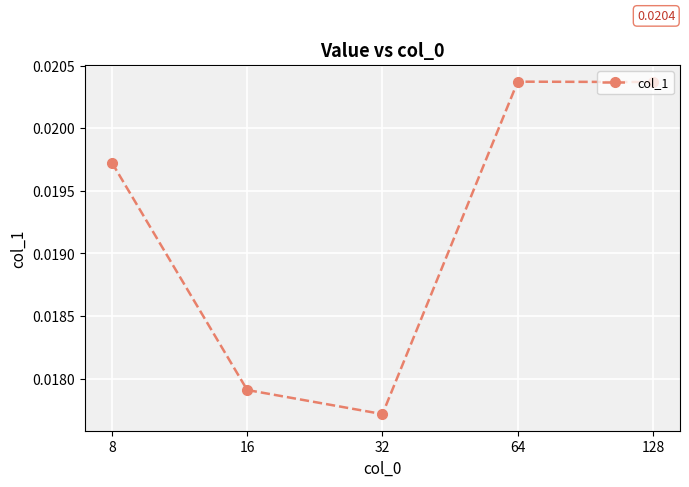

True or false: there are more than 1 points higher than both neighbors.

False